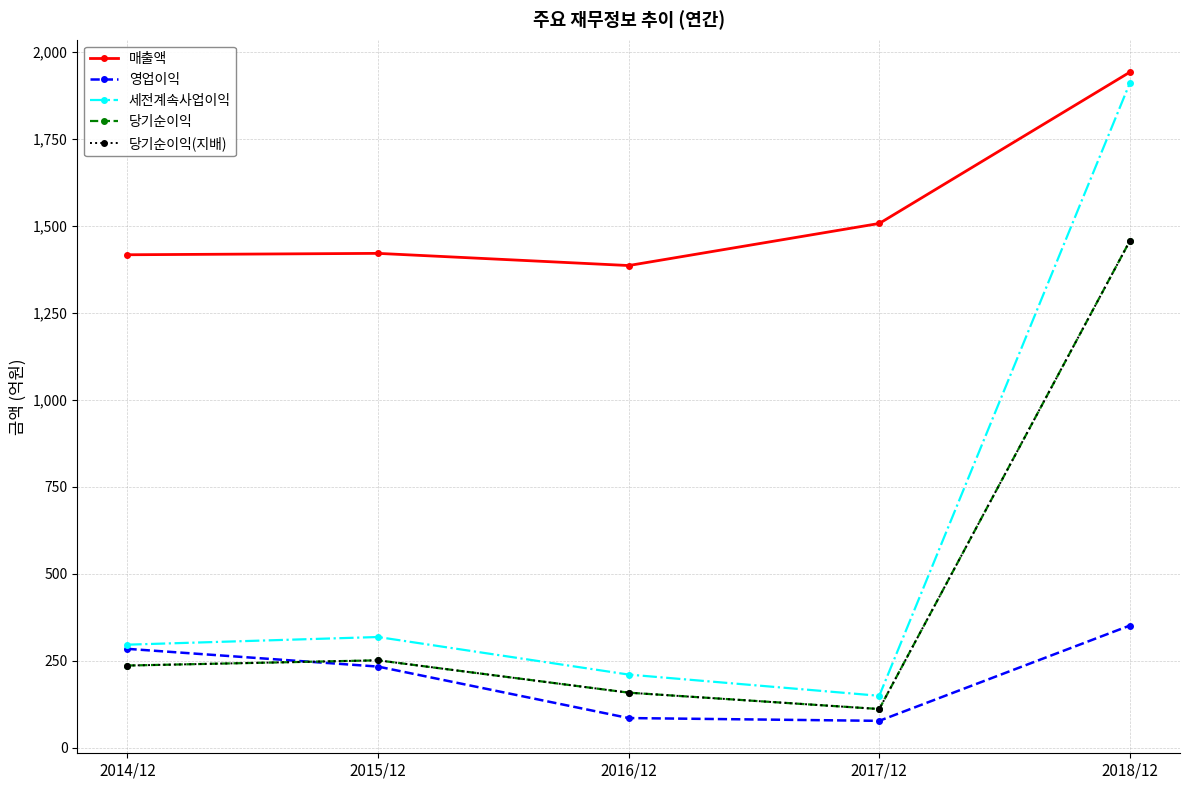

What is the label of the 3rd point from the left?

2016/12